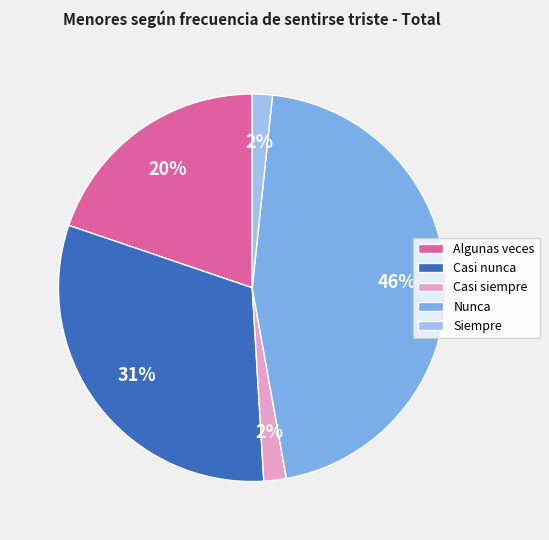

Count the number of slices in the pie.

5